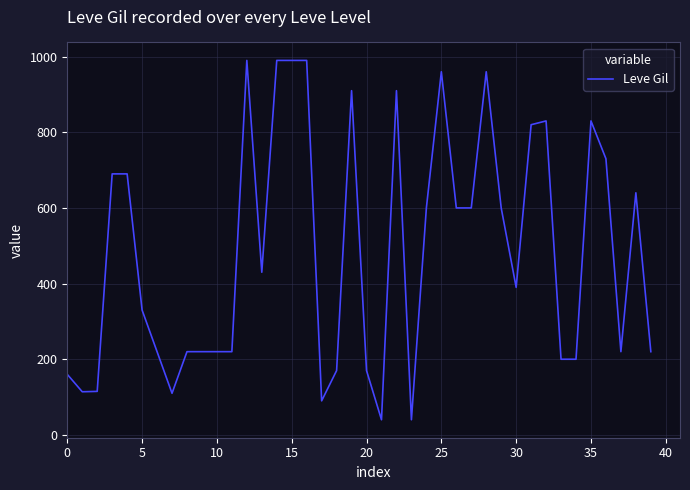

What is the maximum value shown in the chart?

990